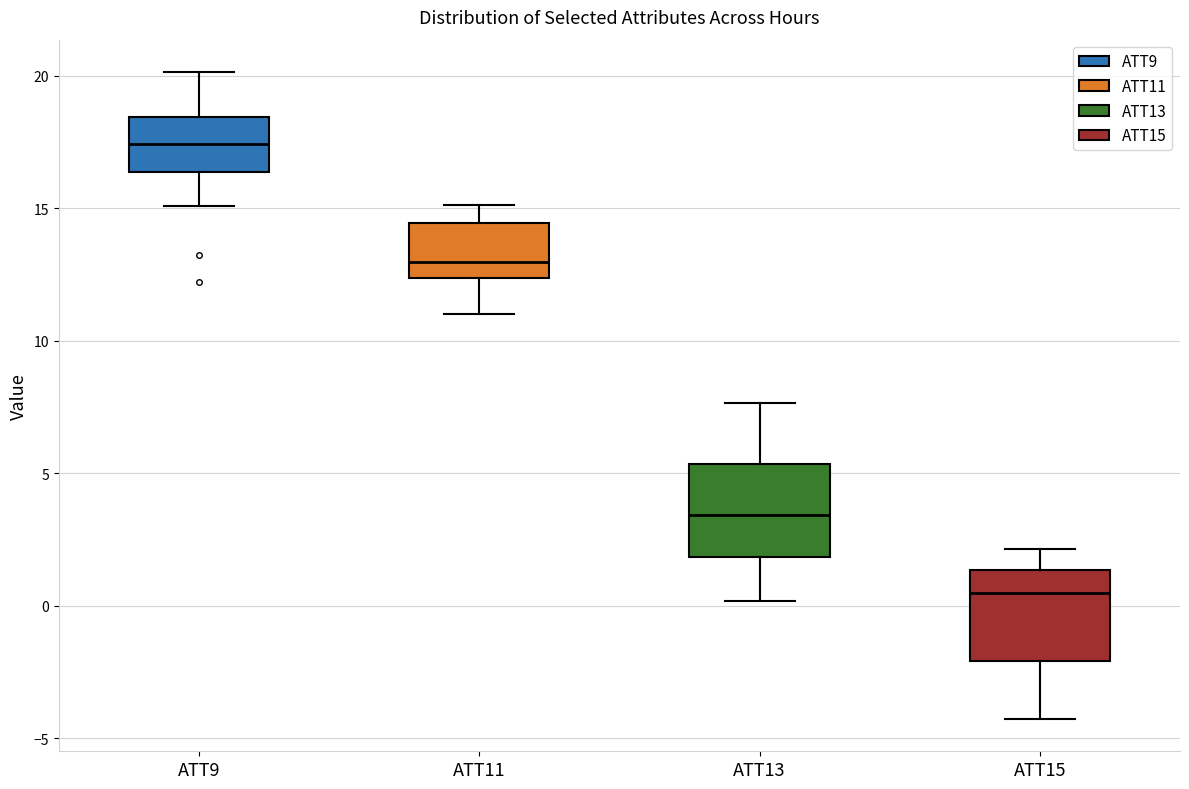

Where does the upper whisker of the box for ATT9 end on the y-axis? The values are not printed on the chart, so give them approximately, as read against the axis.

20.0